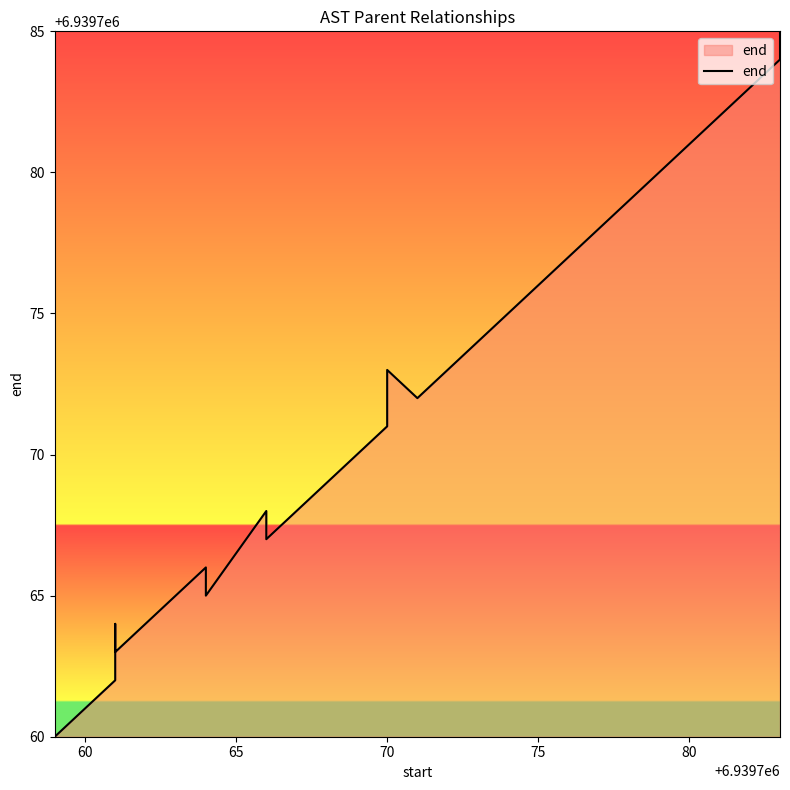

Is it true that the value at 75 is 6939776?

True